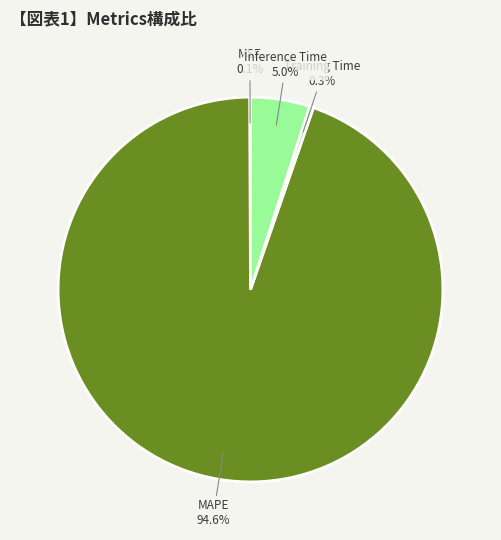

To the nearest percent, what portion does MAPE represent?

95%